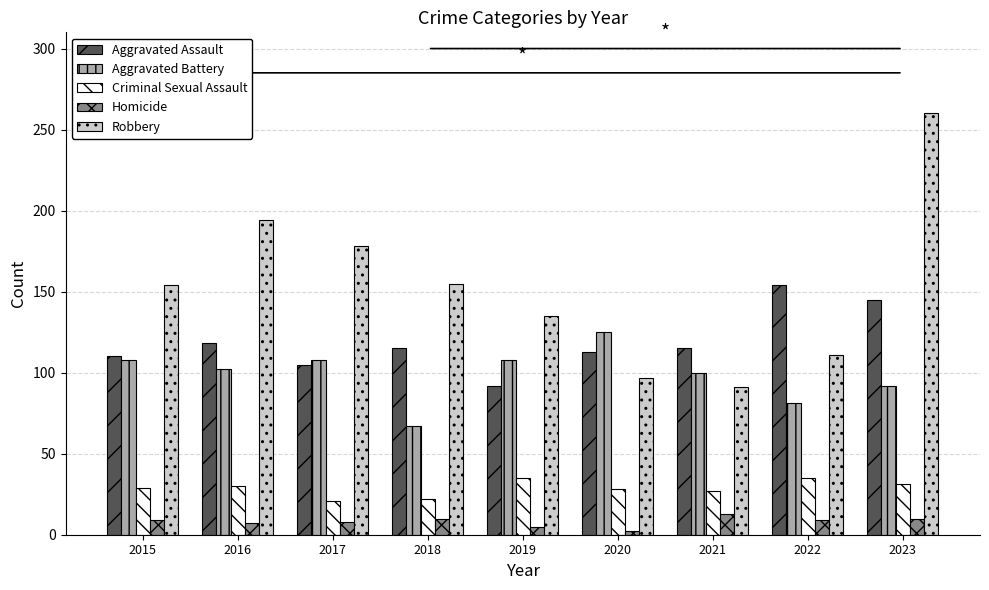

At which category is the sum across all series the highest?

2023